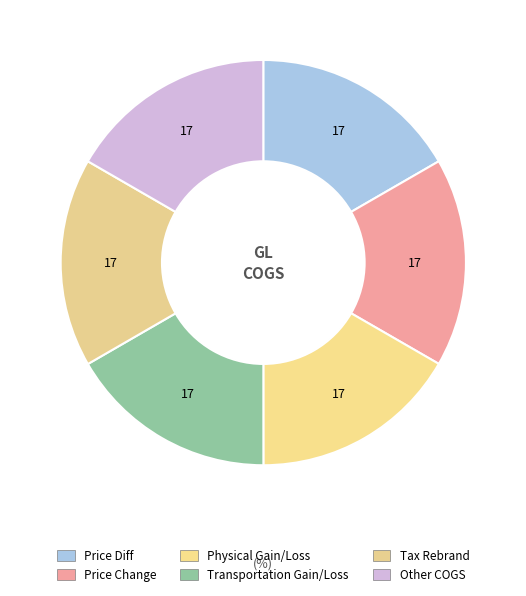

Which category has the smallest portion of the pie?

Other COGS